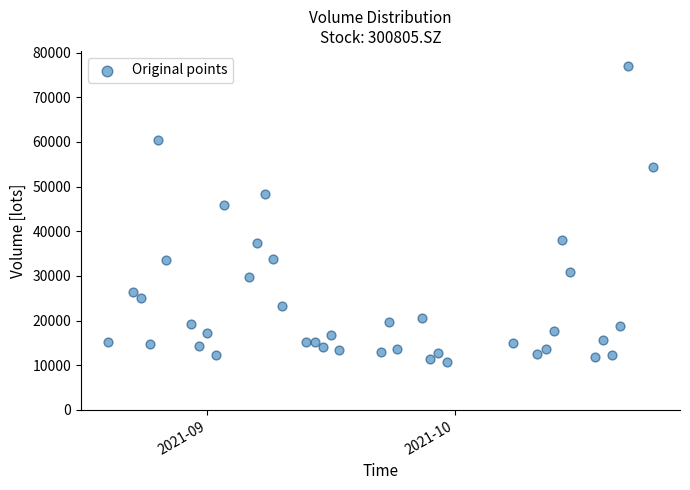

What Y value in the scatter plot is closest to 43933?

45903.9